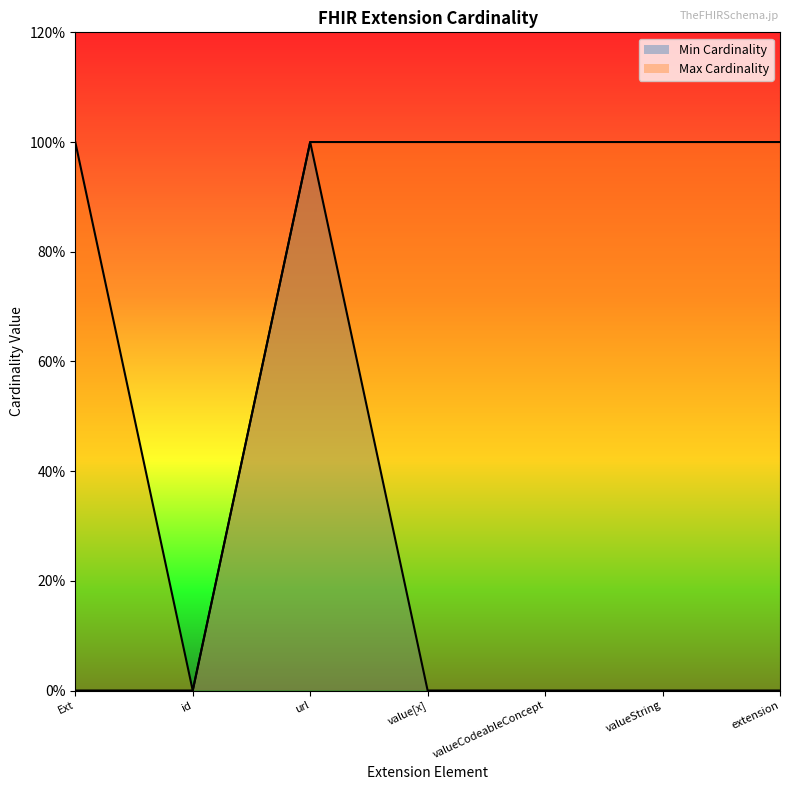

Reading left to right, list all the values displayed in this chart.

Min Cardinality: 0	0	1	0	0	0	0
Max Cardinality: 1	0	1	1	1	1	1